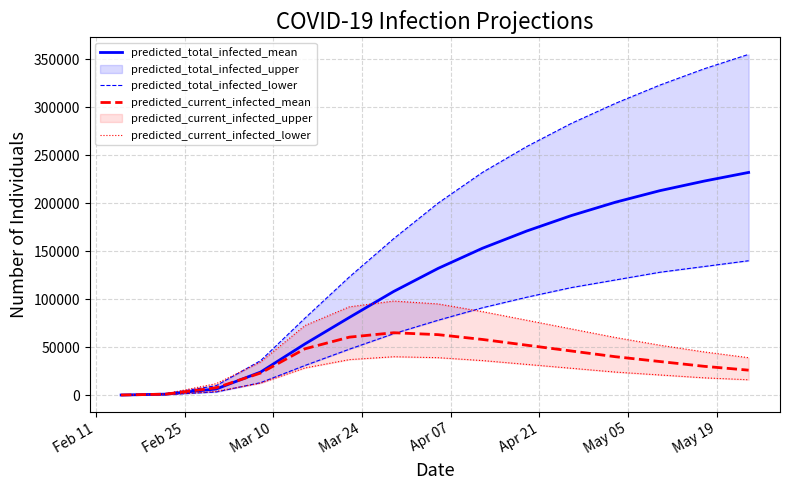

What is the highest value of the predicted_total_infected_mean series?

232000